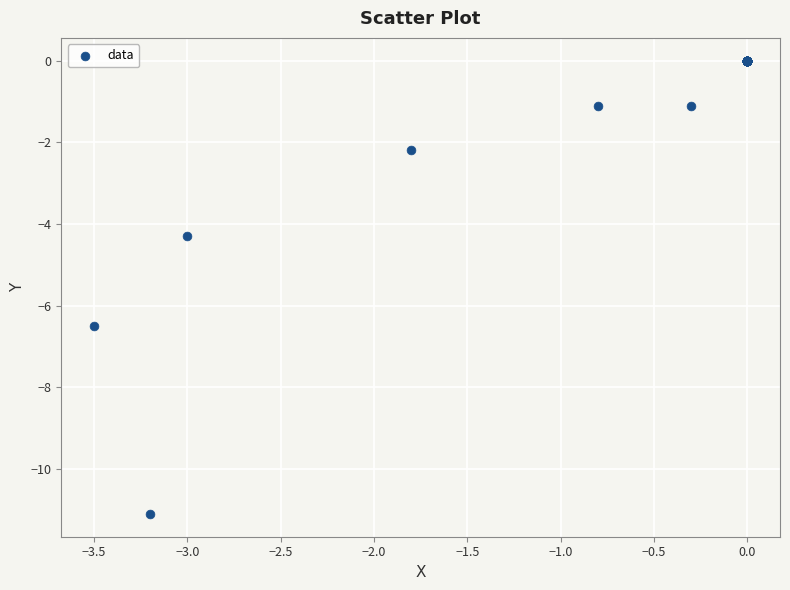

What Y value in the scatter plot is closest to -5?

-4.3